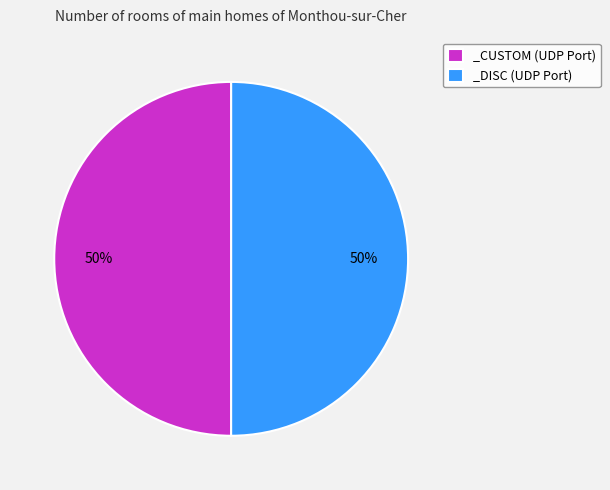

What is the ratio of the value at _DISC (UDP Port) to the value at _CUSTOM (UDP Port)?

1.0